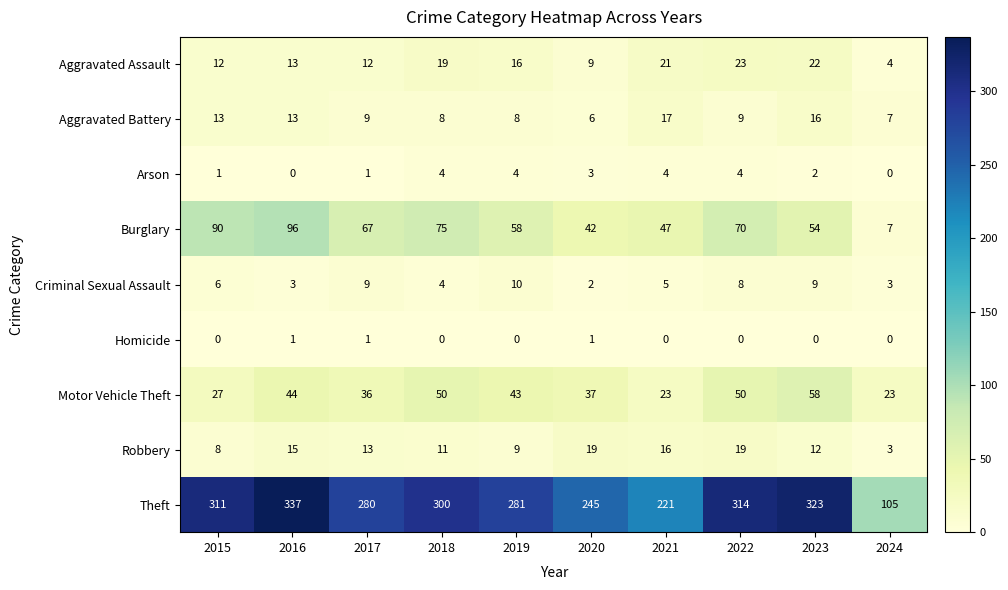

What is the lowest value of the Aggravated Battery series?

6